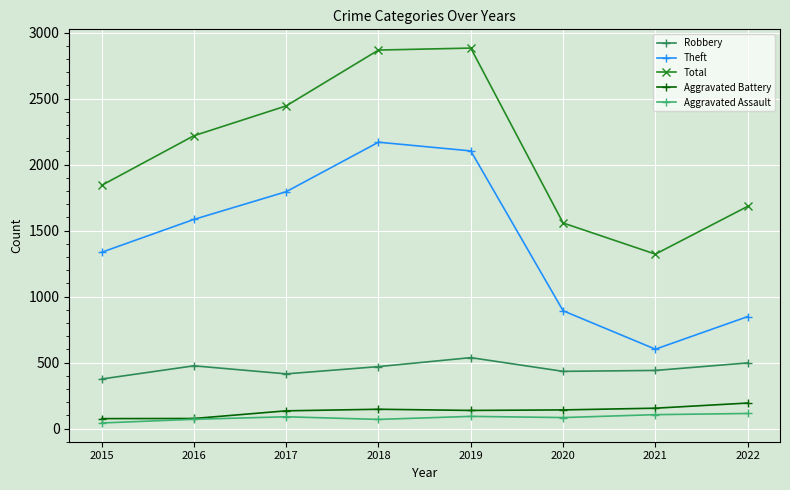

True or false: Total and Theft intersect in this chart.

False